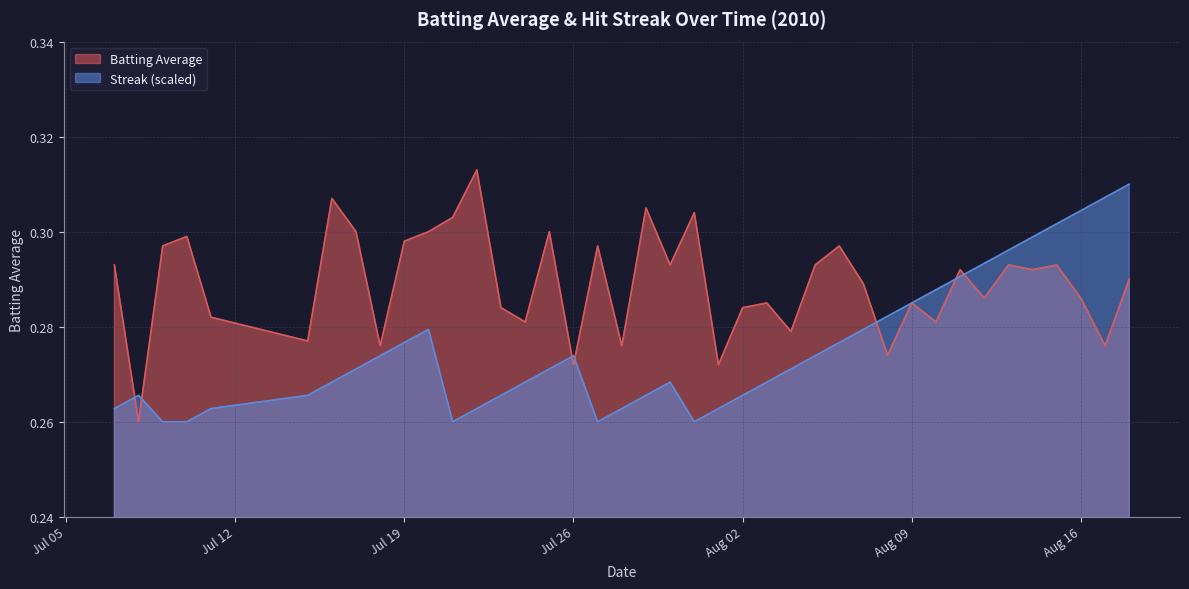

Rank the series by their average value, from highest to lowest.

Batting Average, Streak (scaled)